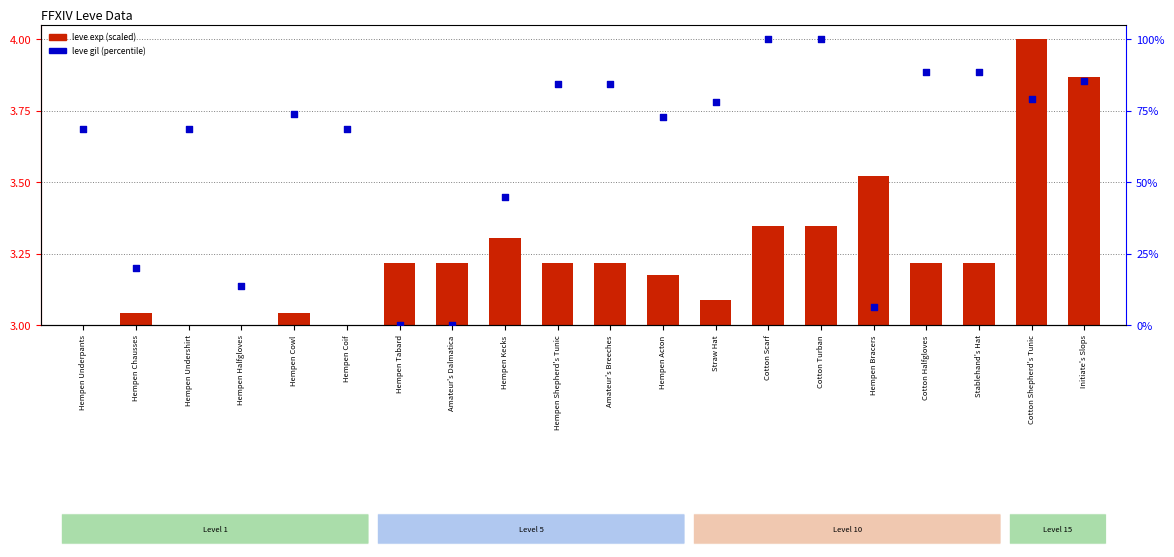

Is the value of leve exp (scaled) at Hempen Bracers greater than the value of leve gil (percentile) at Hempen Halfgloves?

No